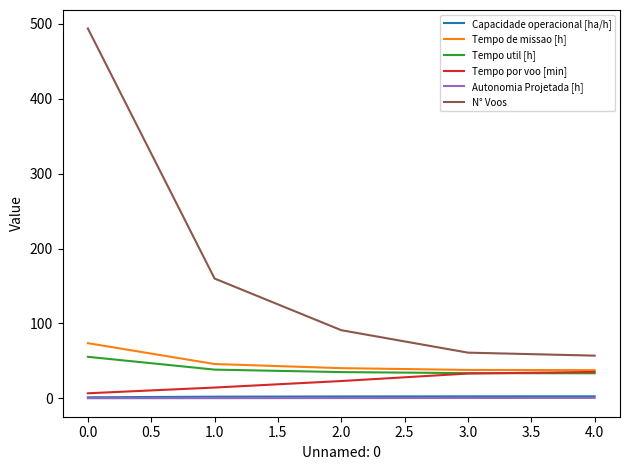

Which series has the largest total across all categories?

N° Voos